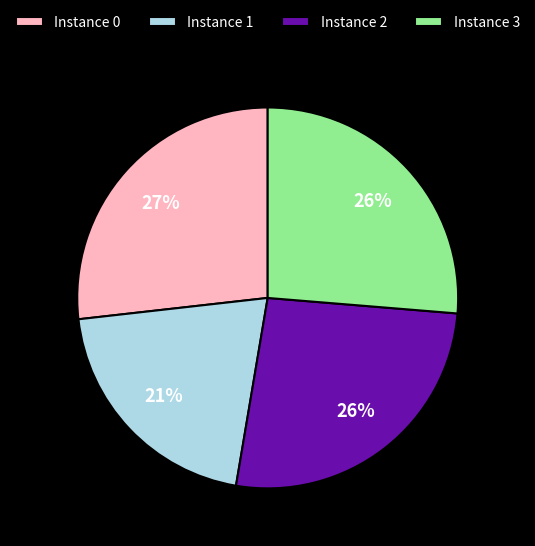

How many slices are in this pie chart?

4